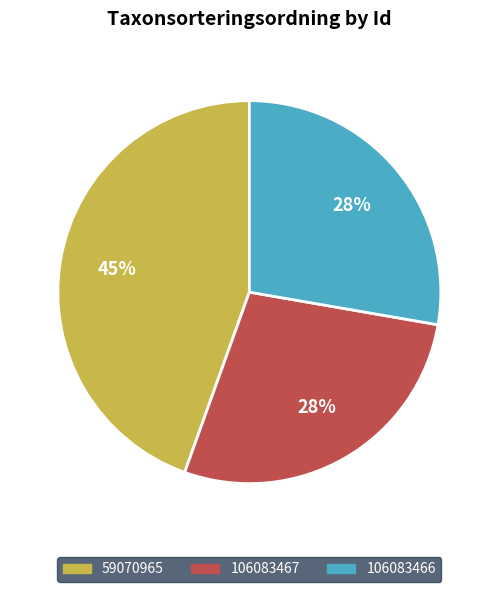

Count the number of slices in the pie.

3